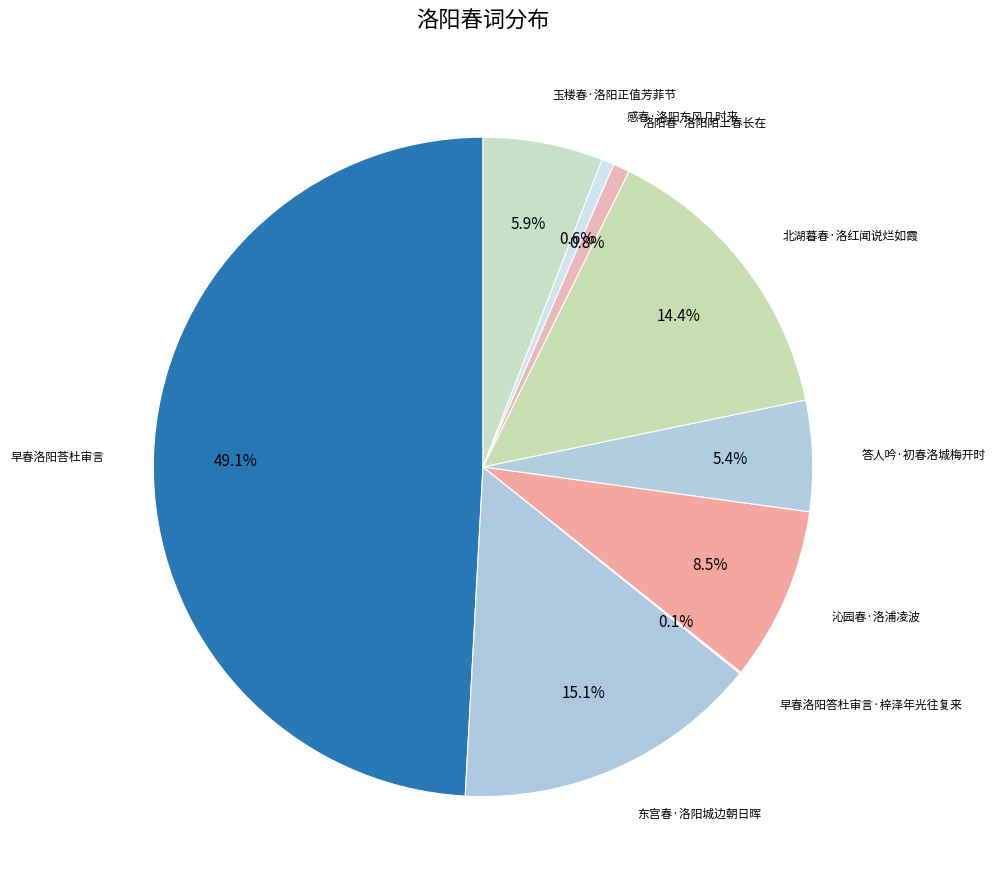

To the nearest percent, what is the difference between the largest and smallest slice percentages?

49%